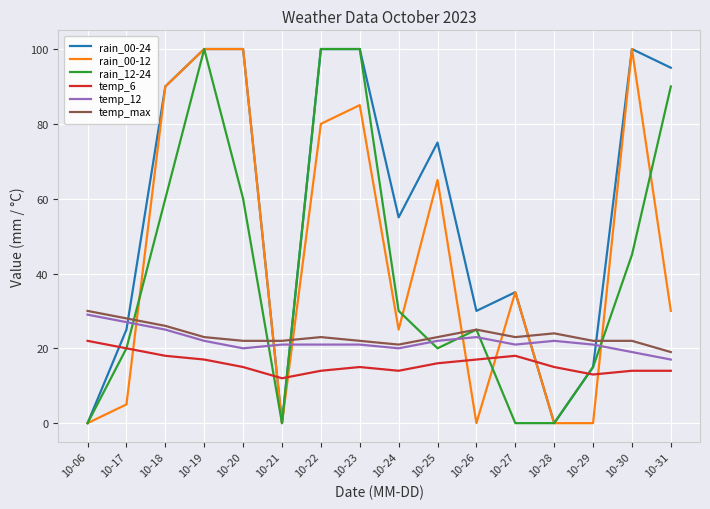

What is the average value of the temp_6 series?

16